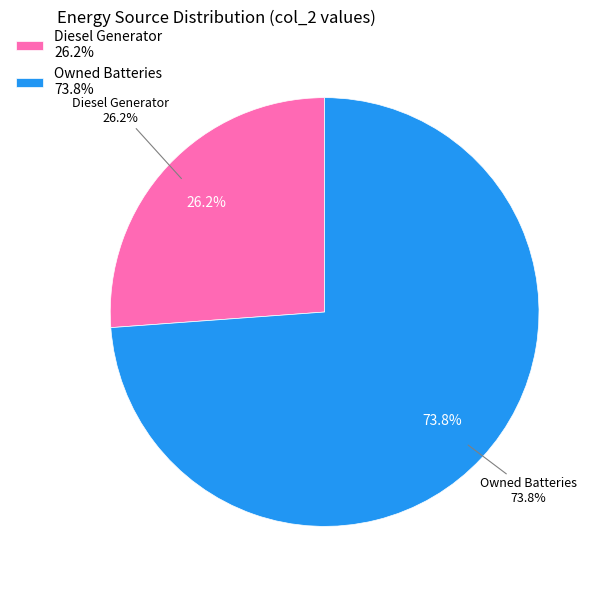

To the nearest percent, what portion does Owned Batteries represent?

74%